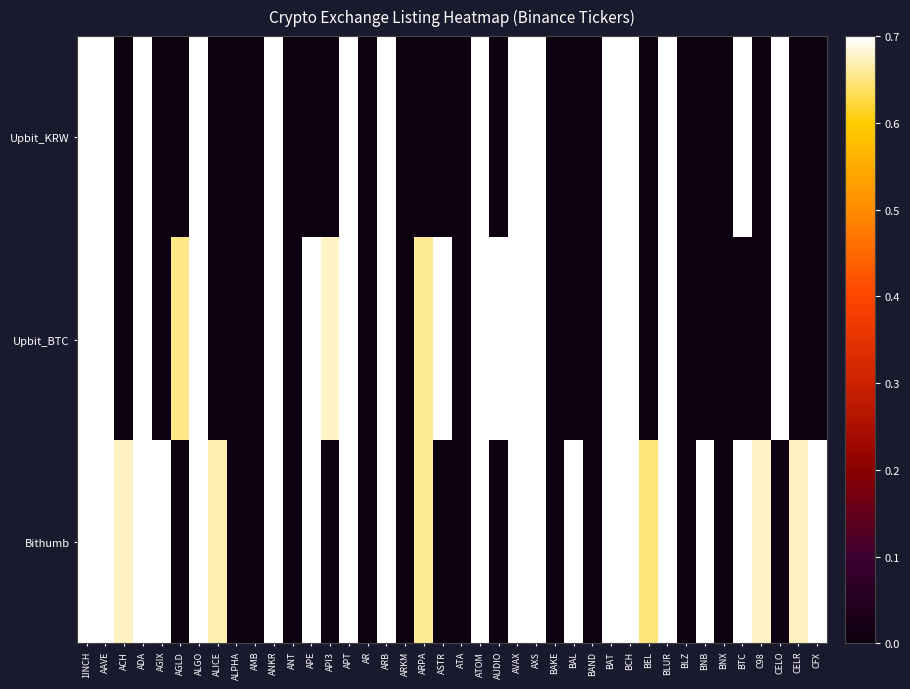

Count the number of categories in the chart.

40